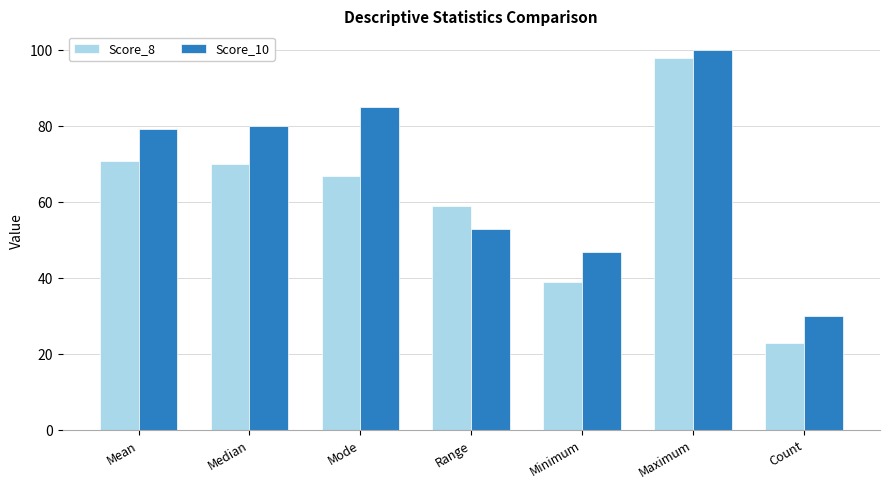

How many data points in Score_8 are less than 67?

3